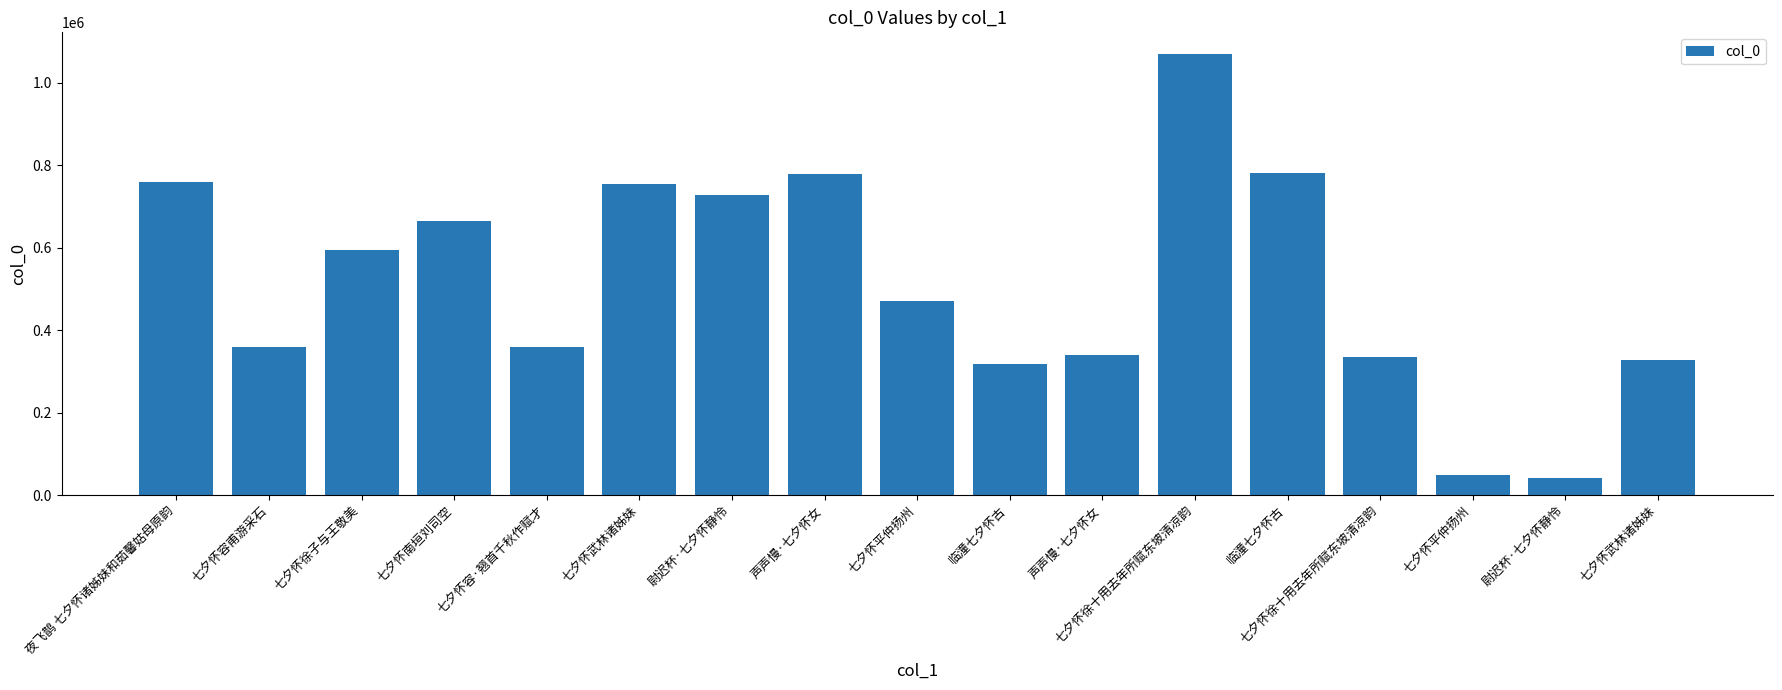

How many distinct data groups are displayed?

1